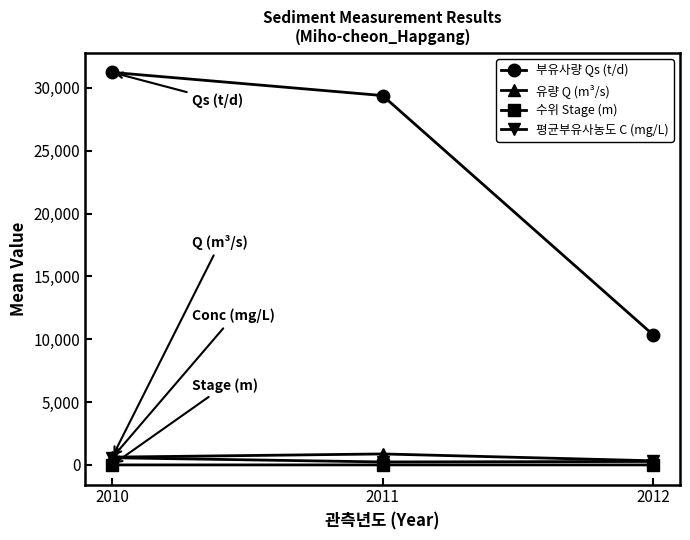

What is the sum of the 부유사량 Qs (t/d) values at 2012 and 2011?

39756.4